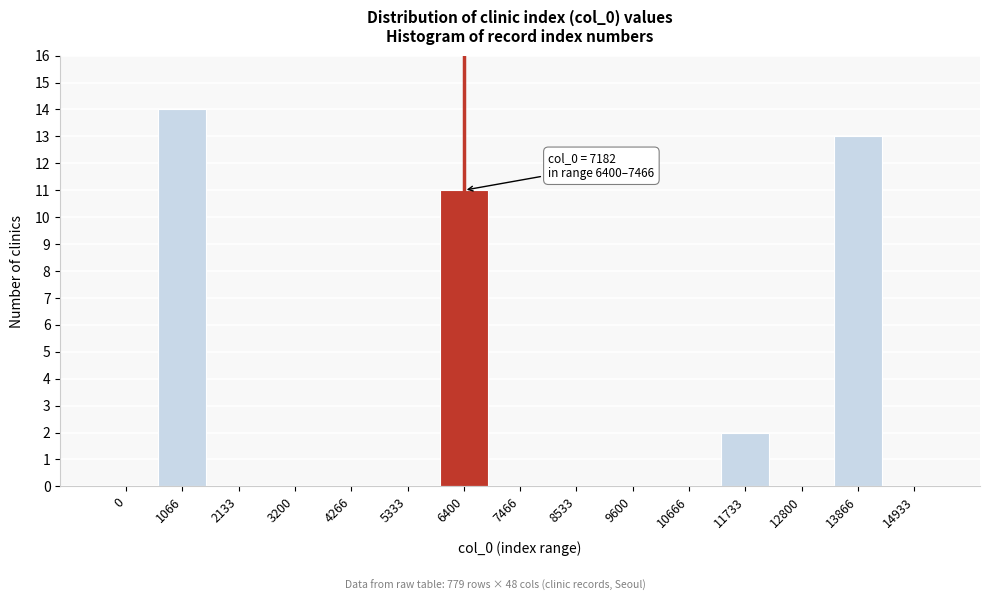

Reading left to right, extract all data points from this chart.

0=0	1066=14	2133=0	3200=0	4266=0	5333=0	6400=11	7466=0	8533=0	9600=0	10666=0	11733=2	12800=0	13866=13	14933=0